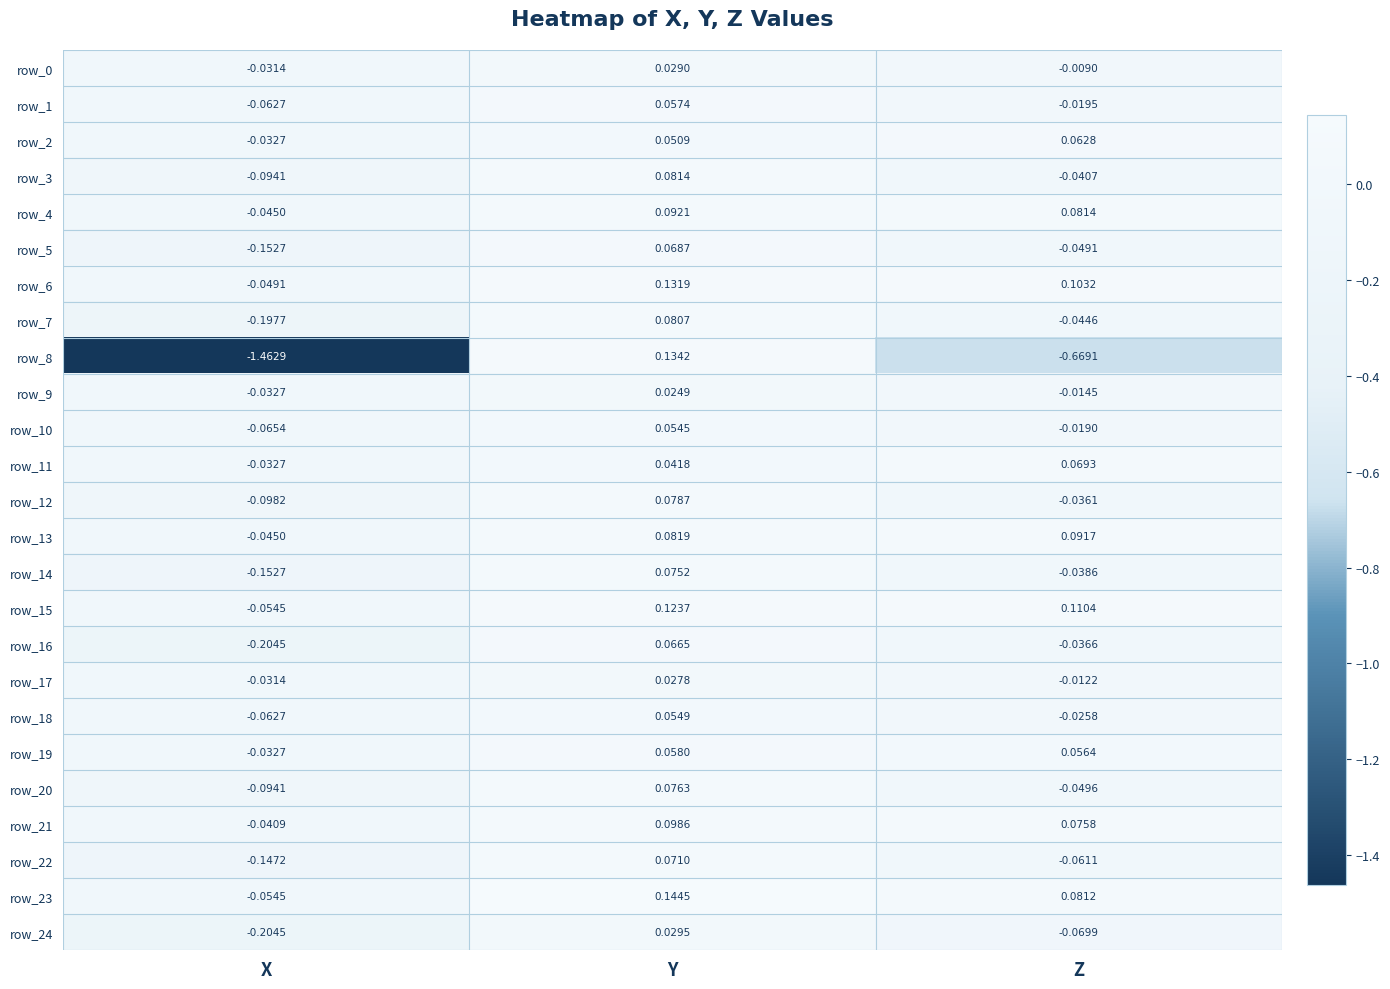

Which label corresponds to the smallest value in the chart?

X